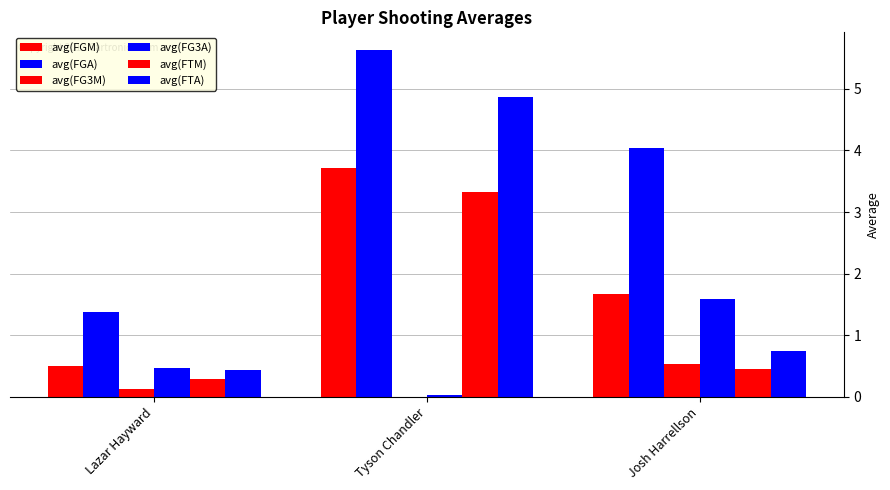

What is the sum of the avg(FGA) values at Tyson Chandler and Josh Harrellson?

9.7